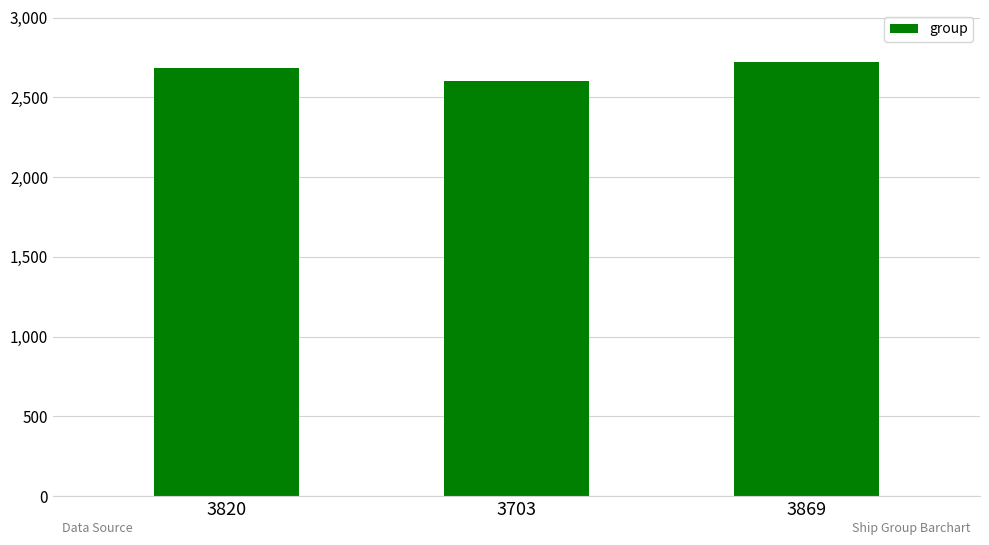

Does the chart contain any negative values?

No